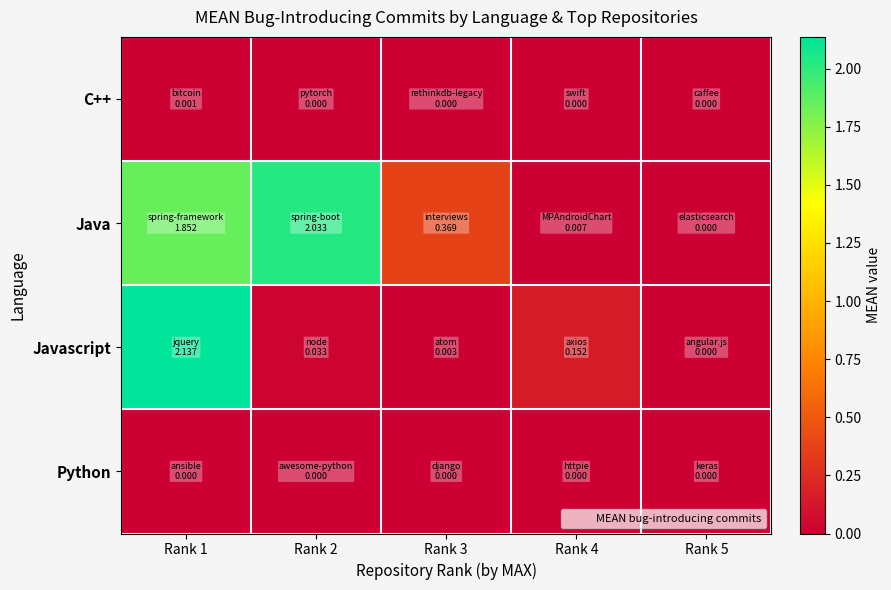

At which category is the sum across all series the highest?

Rank 1